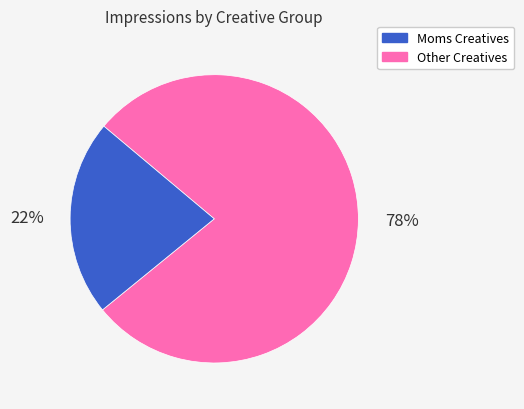

To the nearest percent, what is the average slice percentage?

50%